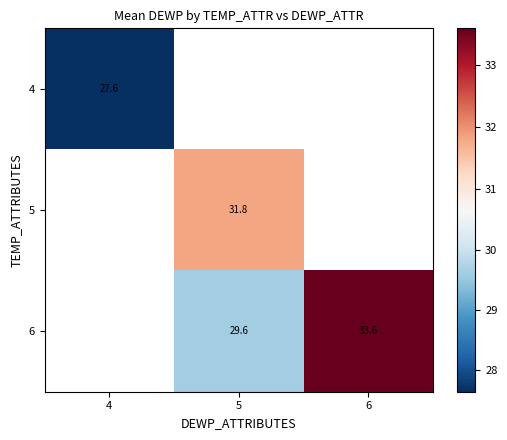

Which series has the largest range (max minus min)?

4